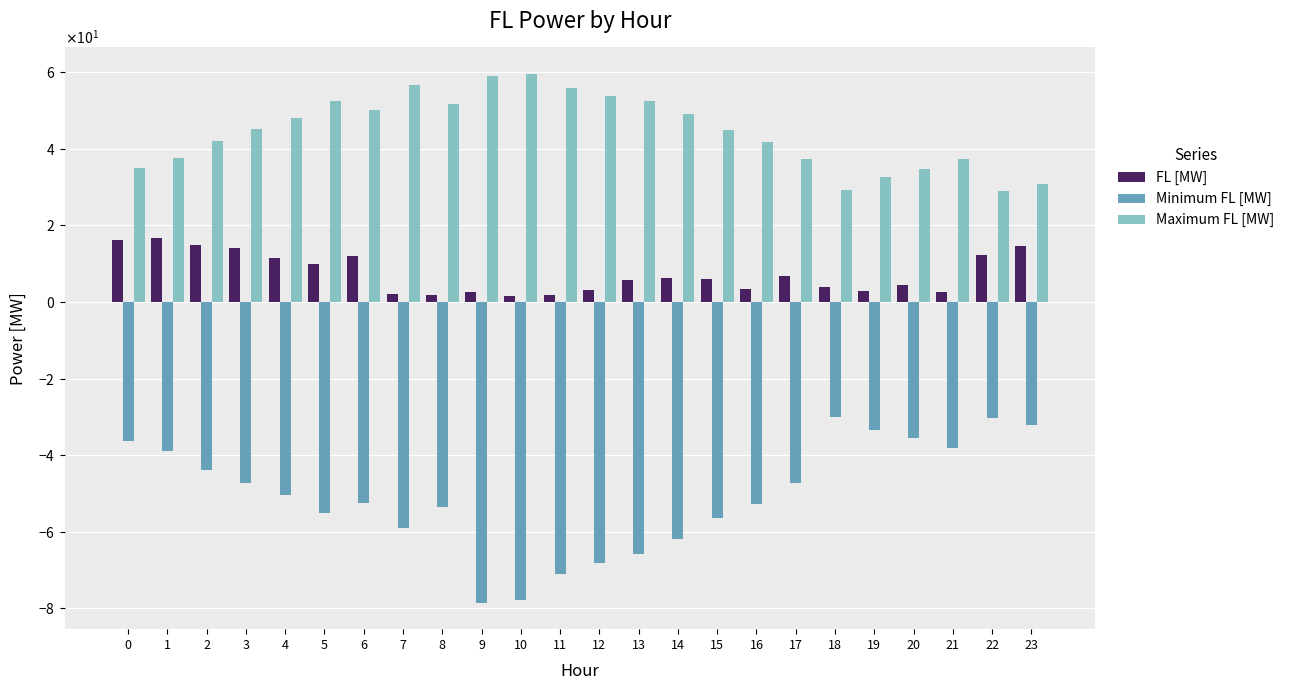

Does the chart contain stacked bars?

No